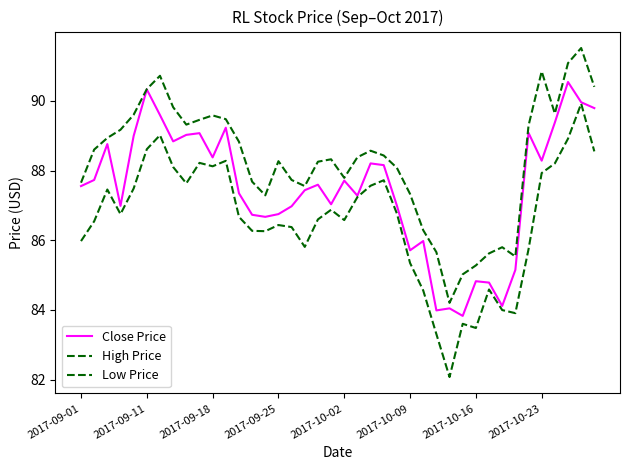

Does the chart have visible grid lines?

No